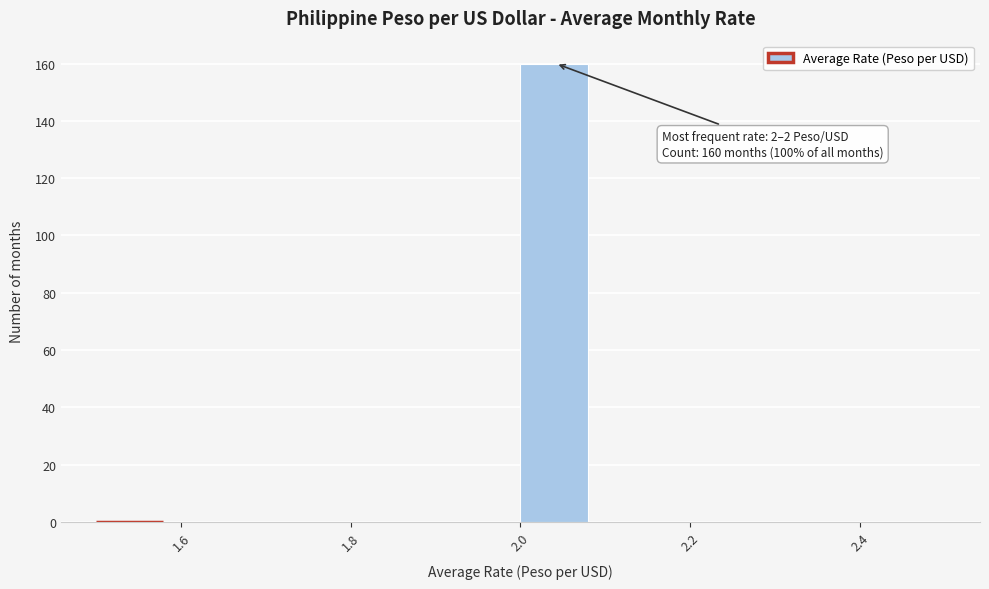

Which range on the x-axis has the tallest bar?

2.00 to 2.08